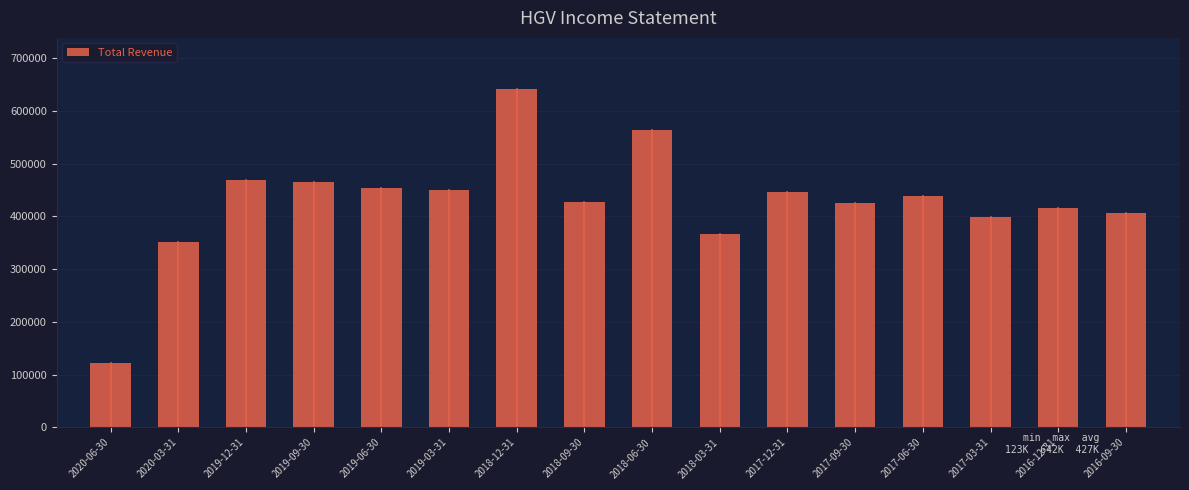

What is the value of the 9th bar from the left?

563000